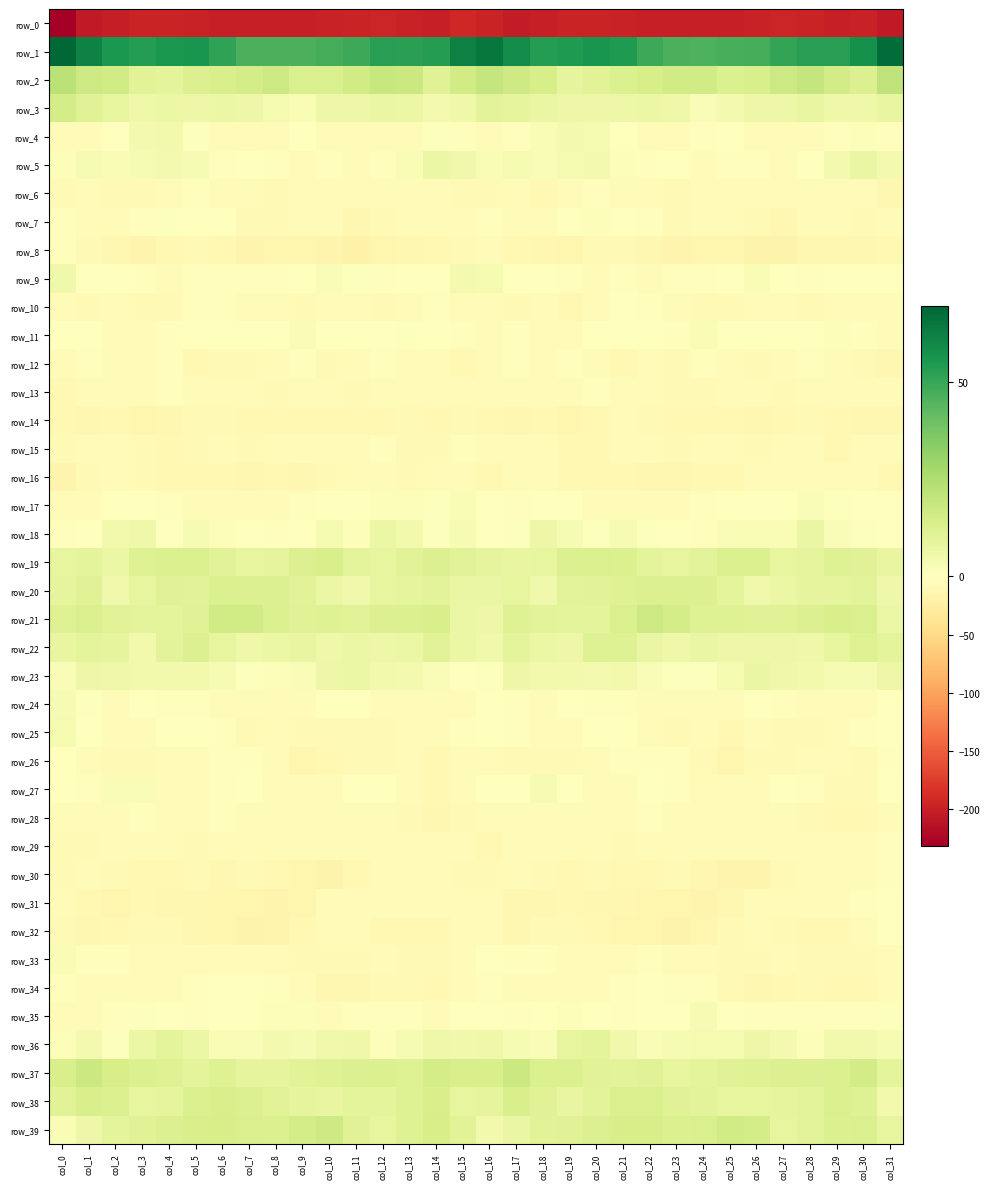

Reading left to right, transcribe all the data shown in this chart.

row_0: -231.8	-206.4	-201.1	-197.4	-196.9	-197.5	-199.3	-200.4	-199.3	-199.6	-199.1	-195.8	-195.1	-198.1	-200.6	-192.1	-196.3	-203.6	-199.5	-196.5	-197.2	-197.9	-199.9	-200.3	-199.4	-199.5	-197.9	-194.9	-196.1	-199.4	-197.7	-205.6
row_1: 69.3	61.4	54.8	53.2	55.5	55.8	51.4	46.4	46.2	46.1	47.5	49.0	52.6	52.1	53.6	61.7	64.6	59.0	53.3	54.2	56.2	54.6	49.2	46.1	45.9	46.6	47.6	50.9	52.6	52.5	57.0	67.4
row_2: 22.1	17.3	16.0	10.7	9.3	12.1	14.0	14.7	17.0	13.5	13.1	15.8	18.8	17.7	10.8	15.8	19.0	16.5	14.3	9.2	10.5	12.6	14.1	15.9	16.0	12.7	13.9	17.3	19.1	15.3	12.3	21.1
row_3: 15.0	11.0	8.2	5.9	6.5	6.3	6.9	6.4	3.5	2.5	6.2	6.1	7.5	6.7	4.2	5.7	9.9	9.2	7.1	6.0	6.4	6.2	6.9	5.6	2.1	4.2	6.5	6.4	7.9	5.8	5.6	7.9
row_4: -3.8	-4.4	0.4	3.9	4.6	0.7	-5.9	-5.9	-3.8	-0.1	-5.5	-5.5	-6.5	-5.7	0.6	-3.4	-6.0	-3.1	2.2	4.2	3.5	-1.7	-6.9	-5.2	-2.4	-1.2	-6.2	-5.1	-7.2	-2.8	1.3	-1.8
row_5: 1.2	3.2	2.2	3.1	4.1	3.1	-2.5	-0.4	-3.4	-3.7	-2.6	-5.1	-2.7	2.4	6.8	5.0	2.2	3.7	1.8	3.7	4.0	1.1	-2.4	-0.8	-4.4	-2.7	-3.5	-4.6	-1.0	4.3	7.4	3.8
row_6: -8.1	-6.7	-8.9	-7.5	-3.9	-3.3	-5.0	-6.5	-7.9	-5.1	-5.1	-6.6	-4.8	-3.9	-4.4	-8.8	-8.8	-6.8	-9.2	-6.3	-3.0	-4.2	-5.3	-7.7	-7.0	-4.4	-5.8	-6.0	-4.6	-3.7	-6.3	-11.4
row_7: -2.8	-5.8	-7.1	-3.0	0.7	0.2	-0.8	-7.3	-7.6	-7.1	-7.0	-11.2	-8.8	-5.3	-6.5	-5.5	-2.9	-7.0	-5.6	-1.7	1.2	-0.1	-2.9	-8.6	-7.1	-6.8	-8.4	-11.2	-6.9	-5.0	-8.3	-6.2
row_8: -3.4	-8.2	-11.0	-14.9	-9.3	-8.1	-10.0	-14.7	-14.0	-13.8	-15.1	-18.5	-13.8	-11.2	-10.9	-7.8	-6.7	-9.4	-12.7	-13.8	-7.8	-8.1	-12.3	-14.8	-13.9	-13.5	-16.7	-17.8	-11.7	-11.5	-11.2	-10.8
row_9: 5.3	0.2	0.2	-2.0	-4.4	-2.3	-3.6	-3.6	-3.0	-0.4	2.0	0.7	-2.1	-1.5	-0.6	4.3	3.7	-0.7	-0.3	-2.9	-3.9	-2.1	-4.0	-3.6	-2.2	0.1	2.3	-0.7	-1.9	-1.5	-0.5	0.1
row_10: -5.9	-7.7	-6.3	-8.5	-8.5	-3.3	-2.3	-5.5	-6.7	-9.0	-6.3	-6.0	-8.4	-5.5	-3.3	-4.5	-7.1	-8.1	-6.3	-9.1	-7.0	-1.8	-3.6	-6.1	-7.4	-8.8	-5.2	-7.1	-8.2	-4.1	-4.5	-6.2
row_11: 0.1	-1.6	-4.4	-5.6	-2.4	-1.5	-0.5	-1.3	0.3	1.9	-1.5	-1.6	0.4	1.0	-0.1	-3.2	-3.8	-3.0	-5.1	-4.7	-1.6	-1.6	0.0	-1.8	2.3	-0.2	-1.6	-0.7	0.2	1.2	-2.3	-4.2
row_12: -4.3	-2.8	-5.7	-4.5	-2.1	-9.2	-7.7	-7.5	-5.0	-2.2	-7.9	-7.1	-3.3	-5.4	-6.5	-9.3	-7.0	-3.4	-6.3	-2.7	-4.2	-10.2	-6.4	-7.9	-2.6	-4.6	-8.4	-5.2	-3.5	-6.2	-8.0	-10.9
row_13: -9.3	-6.6	-5.8	-6.1	-2.7	-5.1	-6.1	-6.8	-8.0	-6.8	-4.6	-8.3	-6.6	-4.5	-4.1	-5.3	-6.5	-5.8	-6.4	-4.5	-3.3	-5.6	-6.1	-7.3	-8.2	-5.2	-5.9	-8.2	-5.6	-4.4	-4.9	-5.6
row_14: -9.9	-12.3	-9.8	-13.7	-11.4	-7.6	-8.2	-9.5	-10.1	-9.4	-10.9	-10.4	-9.6	-8.5	-10.5	-8.6	-9.7	-11.4	-10.9	-13.7	-9.7	-7.1	-8.9	-9.7	-9.9	-10.1	-11.0	-10.0	-9.0	-9.5	-11.0	-11.3
row_15: -8.2	-5.9	-4.5	-8.0	-10.8	-7.9	-5.7	-7.5	-5.6	-5.0	-6.3	-6.7	-3.4	-8.7	-7.5	-2.9	-4.2	-5.1	-5.0	-9.8	-10.1	-6.7	-6.1	-7.5	-4.9	-5.2	-7.3	-5.1	-4.8	-9.4	-6.5	-4.5
row_16: -14.6	-8.9	-5.2	-8.1	-10.5	-9.4	-10.4	-11.2	-9.5	-11.0	-8.1	-4.5	-5.4	-8.1	-5.0	-7.0	-9.3	-6.9	-5.1	-9.8	-10.1	-9.4	-11.1	-11.0	-9.4	-10.7	-6.5	-4.2	-7.1	-6.5	-6.7	-9.6
row_17: -4.4	-4.1	-1.4	-0.3	-3.3	-7.0	-4.7	-4.8	-4.7	-2.0	-0.8	-0.0	1.1	1.1	0.9	2.2	0.0	-3.2	-0.5	-1.1	-5.0	-6.8	-4.0	-5.6	-3.5	-1.5	-0.3	0.1	1.8	0.6	0.4	-0.0
row_18: -2.3	-1.4	4.5	5.5	0.2	3.2	1.2	-0.0	-2.8	-0.7	3.3	1.3	6.5	4.4	1.1	2.9	0.0	0.7	6.1	2.9	0.9	2.9	0.7	-0.7	-3.3	1.9	2.4	2.6	7.4	2.1	1.1	-0.2
row_19: 8.2	9.3	6.8	11.9	12.5	13.2	10.7	8.5	8.9	12.0	13.6	9.4	8.3	10.7	12.0	10.4	9.2	8.0	8.4	12.3	13.0	12.5	9.7	8.2	9.9	12.7	12.7	8.3	9.0	11.6	10.9	8.0
row_20: 8.7	10.9	4.9	8.5	11.1	10.7	12.6	12.0	12.3	10.4	6.5	5.2	8.5	8.9	10.3	7.1	7.3	8.5	5.2	10.1	10.7	11.6	12.4	12.1	11.9	9.2	5.2	6.5	8.7	9.2	10.1	5.6
row_21: 11.7	13.3	10.6	9.5	9.4	11.3	16.2	16.2	12.7	11.1	11.6	10.7	12.0	12.8	14.0	7.0	6.5	11.7	10.0	9.5	9.6	13.1	16.9	14.9	11.7	11.4	11.3	11.0	12.1	13.6	13.3	6.5
row_22: 7.8	9.7	8.9	4.5	10.2	12.2	8.6	5.7	6.6	7.7	5.9	6.7	6.1	6.9	10.6	6.6	4.9	9.7	6.6	6.1	11.8	11.4	7.1	5.4	7.5	6.5	6.3	6.4	5.9	8.4	11.6	9.4
row_23: 1.7	6.3	5.5	4.4	4.6	4.4	3.0	0.6	1.3	1.8	6.4	6.6	4.7	3.8	1.9	0.4	0.8	6.0	4.6	4.7	4.3	4.4	1.8	0.8	0.8	3.6	7.1	5.7	4.4	3.0	3.0	6.0
row_24: 3.2	0.6	-4.9	-1.4	-1.9	-2.9	-4.2	-5.9	-6.1	-6.2	-1.6	-1.4	-4.8	-6.5	-6.8	-4.7	-1.2	-2.5	-4.4	-0.6	-3.0	-3.1	-4.8	-6.1	-6.5	-5.0	-0.3	-3.2	-5.2	-7.1	-5.0	-0.6
row_25: 3.7	-0.1	-4.7	-5.4	-0.9	-0.4	-2.7	-8.1	-6.2	-8.8	-8.3	-7.9	-8.8	-5.3	-3.8	-3.0	-1.3	-2.4	-5.9	-3.7	-0.0	-0.7	-5.2	-8.1	-6.3	-9.9	-7.0	-9.0	-7.9	-3.7	-3.2	-0.3
row_26: 0.3	-5.9	-8.1	-8.9	-5.6	-4.3	-2.4	-2.9	-5.8	-13.2	-10.9	-8.0	-8.6	-5.7	-10.1	-5.2	-4.3	-7.3	-8.5	-8.3	-4.7	-3.6	-2.6	-3.3	-8.6	-13.6	-8.8	-9.0	-7.1	-6.9	-8.5	-2.1
row_27: -1.1	-2.5	1.6	1.8	-4.1	-5.1	-2.5	0.2	-6.5	-6.3	-5.2	-1.5	-0.7	-4.9	-10.3	-4.9	-1.3	-1.2	3.1	-1.0	-5.0	-4.5	-0.7	-2.1	-7.2	-6.0	-3.9	-0.8	-1.9	-7.3	-8.6	-1.5
row_28: -3.9	-5.2	-4.5	-3.4	-5.4	-5.0	-3.2	-3.7	-6.4	-5.2	-6.0	-5.6	-6.9	-8.8	-11.4	-7.3	-3.9	-4.8	-4.2	-4.3	-5.3	-4.5	-2.6	-5.6	-5.9	-5.1	-5.8	-6.2	-7.6	-9.6	-10.0	-3.9
row_29: -8.8	-7.6	-5.4	-6.3	-6.1	-7.4	-7.2	-7.0	-5.4	-3.9	-6.0	-4.8	-4.9	-4.5	-4.9	-6.8	-9.6	-6.3	-6.0	-6.5	-6.4	-7.6	-6.8	-7.0	-4.5	-4.2	-5.7	-5.3	-4.3	-4.6	-3.7	-2.5
row_30: -8.0	-5.4	-8.1	-10.1	-9.1	-7.7	-11.0	-7.8	-9.5	-14.3	-16.9	-9.8	-5.0	-4.9	-5.5	-8.3	-8.0	-5.7	-9.0	-10.3	-8.3	-9.2	-10.2	-7.5	-11.5	-15.5	-15.6	-7.2	-4.5	-5.2	-4.3	-2.0
row_31: -5.6	-10.7	-13.1	-10.8	-10.9	-11.4	-13.2	-13.5	-14.7	-13.9	-5.9	-4.6	-6.4	-5.9	-4.5	-4.2	-6.0	-11.8	-12.4	-10.5	-11.3	-12.2	-13.3	-14.0	-15.0	-11.1	-4.3	-6.1	-5.9	-5.9	-2.2	-0.1
row_32: -7.8	-11.7	-9.8	-8.1	-8.7	-12.1	-13.0	-17.4	-15.7	-9.2	-4.9	-6.0	-9.6	-10.8	-9.3	-5.3	-6.3	-11.3	-8.7	-8.2	-9.6	-12.9	-14.4	-17.6	-13.7	-7.4	-4.3	-7.7	-10.5	-10.7	-6.6	-1.4
row_33: 2.7	-3.0	-2.6	-5.2	-6.2	-6.1	-4.0	-3.9	-4.7	-7.5	-8.5	-7.4	-6.8	-7.7	-8.4	-5.5	-0.6	-3.2	-3.1	-5.9	-5.9	-6.0	-3.4	-3.9	-5.8	-8.3	-7.9	-7.1	-7.3	-7.9	-8.0	-5.6
row_34: -2.3	-5.0	-4.1	-6.6	-6.7	-3.5	-1.1	-1.3	-3.1	-6.2	-11.4	-10.9	-8.7	-8.4	-10.4	-5.2	-3.0	-4.6	-4.8	-7.0	-5.9	-2.1	-0.9	-2.3	-3.4	-8.4	-11.7	-10.6	-8.0	-9.3	-9.8	-5.2
row_35: -5.5	-3.7	-2.7	1.0	-0.4	-3.3	-1.7	-0.6	1.5	1.4	-3.7	-2.2	-2.9	-2.8	-4.0	0.1	-0.4	-3.2	-1.2	1.2	-1.7	-2.8	-1.2	-0.4	2.8	-1.4	-3.5	-2.5	-2.6	-3.3	-3.5	0.7
row_36: 1.3	3.9	0.6	6.6	9.6	7.0	2.6	2.0	4.1	2.9	5.2	5.7	1.6	3.0	5.5	4.9	5.6	3.0	2.1	8.4	9.4	4.9	2.0	2.9	3.8	3.3	6.0	4.0	1.2	4.4	4.6	2.8
row_37: 13.9	17.5	14.2	12.5	11.8	9.6	11.7	8.7	9.1	10.4	11.7	12.1	12.5	11.7	15.1	13.6	13.7	17.3	12.7	12.7	10.7	10.2	11.1	8.3	9.4	11.0	11.8	12.1	12.0	12.6	15.4	9.6
row_38: 10.4	13.7	12.8	8.6	8.9	12.5	13.7	12.4	10.4	9.1	8.0	9.2	9.2	11.8	13.8	8.4	8.9	13.8	11.4	7.7	10.1	13.2	13.5	11.3	10.3	8.2	8.5	8.8	9.9	13.1	11.7	4.5
row_39: 2.5	6.3	9.7	11.1	11.9	14.0	14.5	13.4	12.5	14.9	16.5	10.9	8.5	11.8	14.5	10.8	4.5	7.4	10.6	11.3	12.4	14.4	14.2	12.7	13.2	16.0	15.0	8.5	9.9	12.6	13.4	8.6